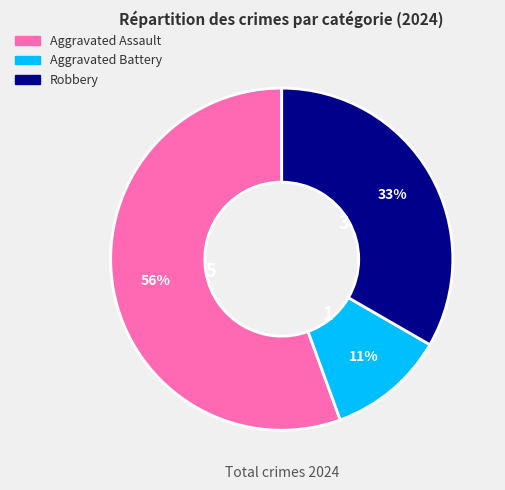

To the nearest percent, what percentage of the pie is Robbery?

33%